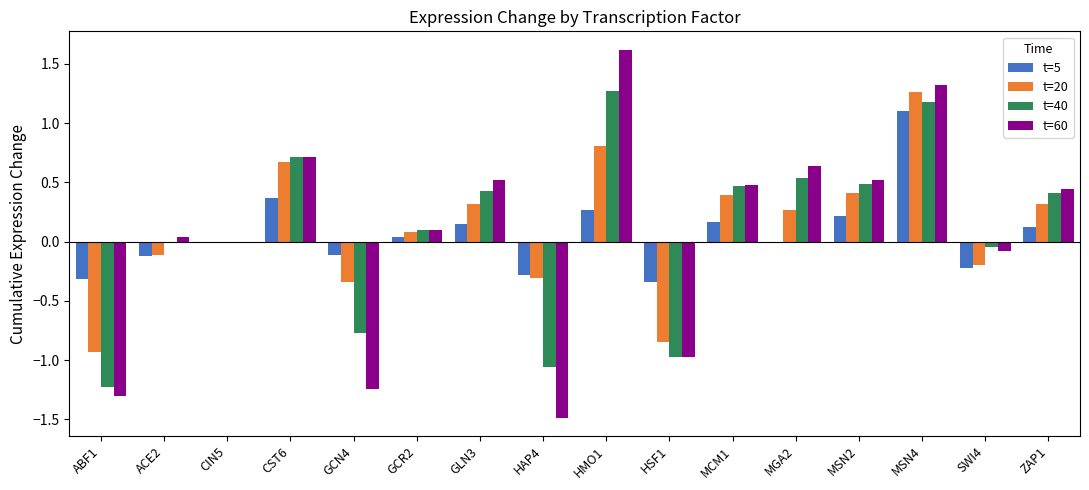

How many distinct data groups are displayed?

4